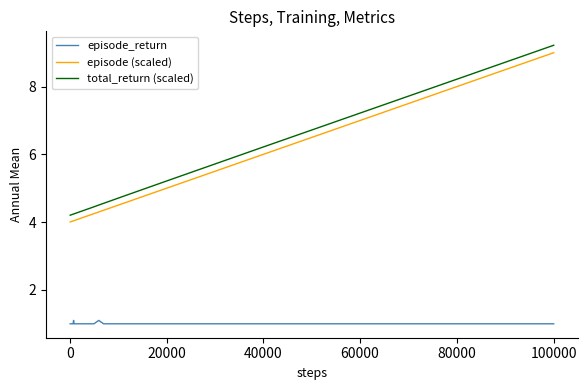

Which series has the largest range (max minus min)?

total_return (scaled)